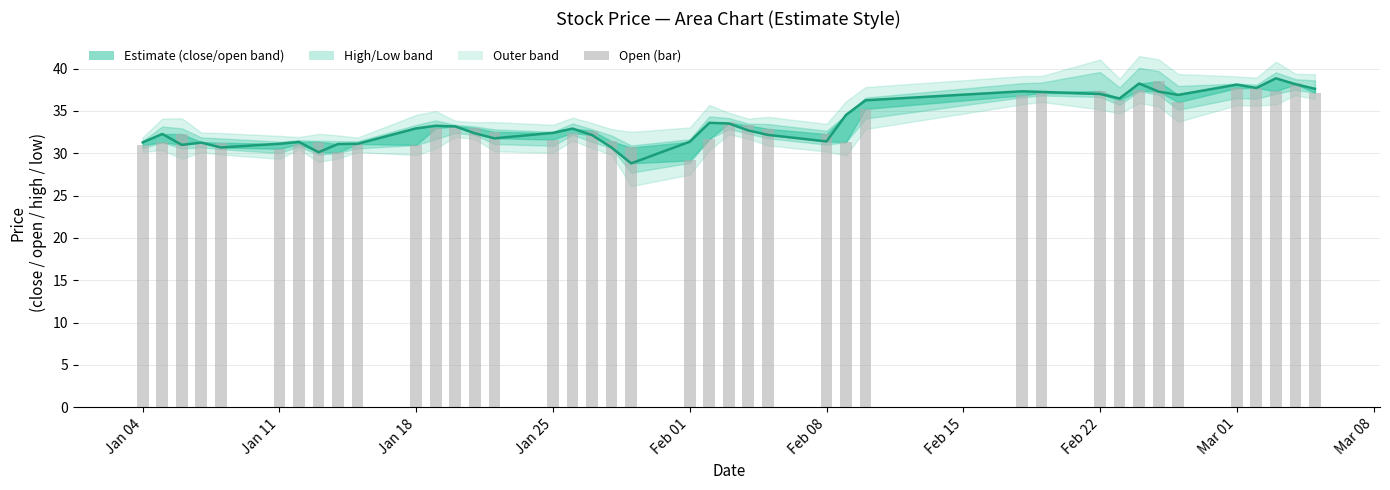

How many bars are there in total?

40